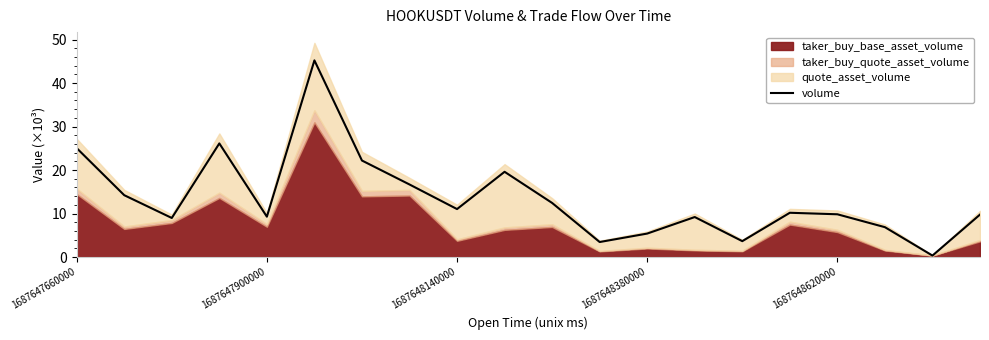

What is the maximum value for volume?

45.2